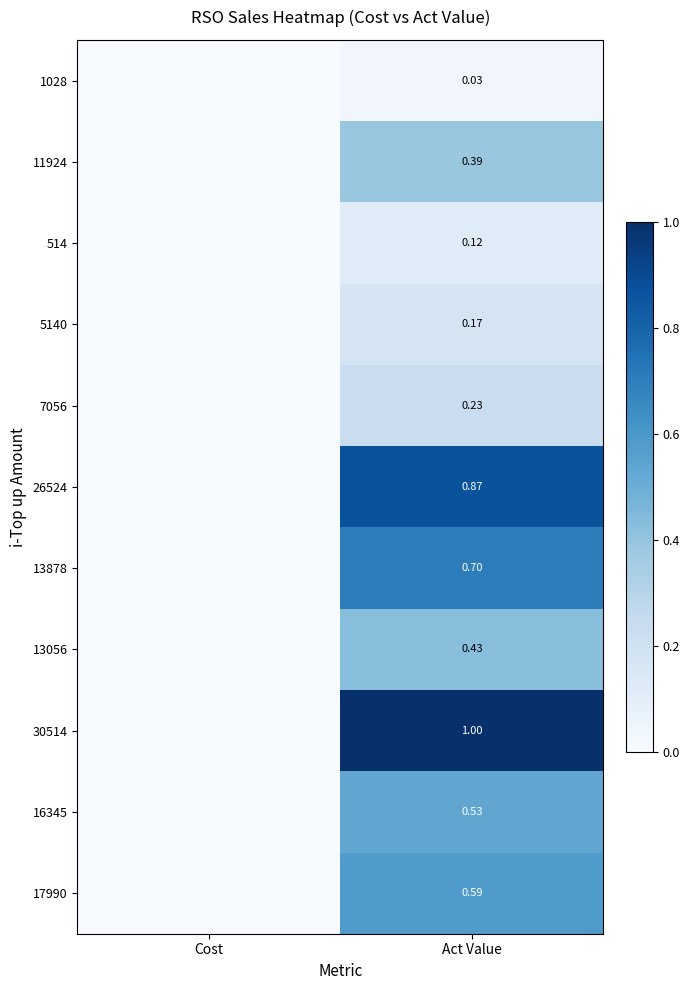

Count the number of categories in the chart.

2